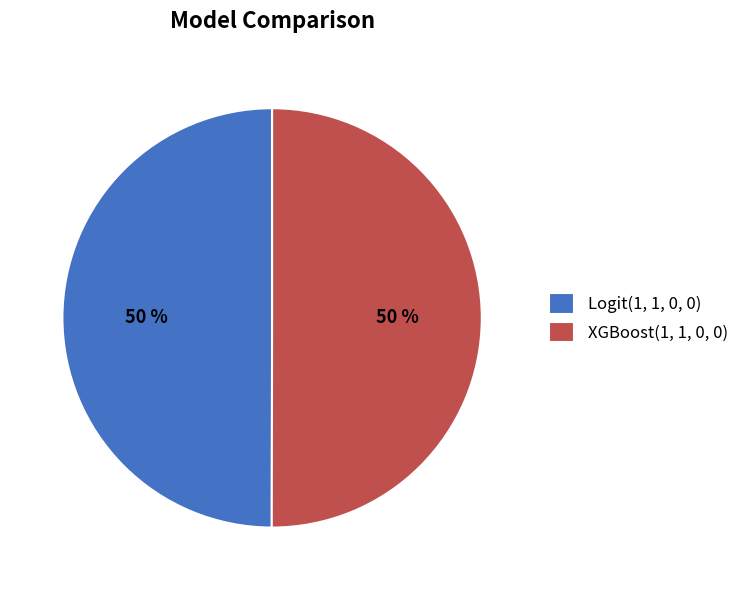

Combined, do XGBoost(1, 1, 0, 0) and Logit(1, 1, 0, 0) account for over 50%?

Yes